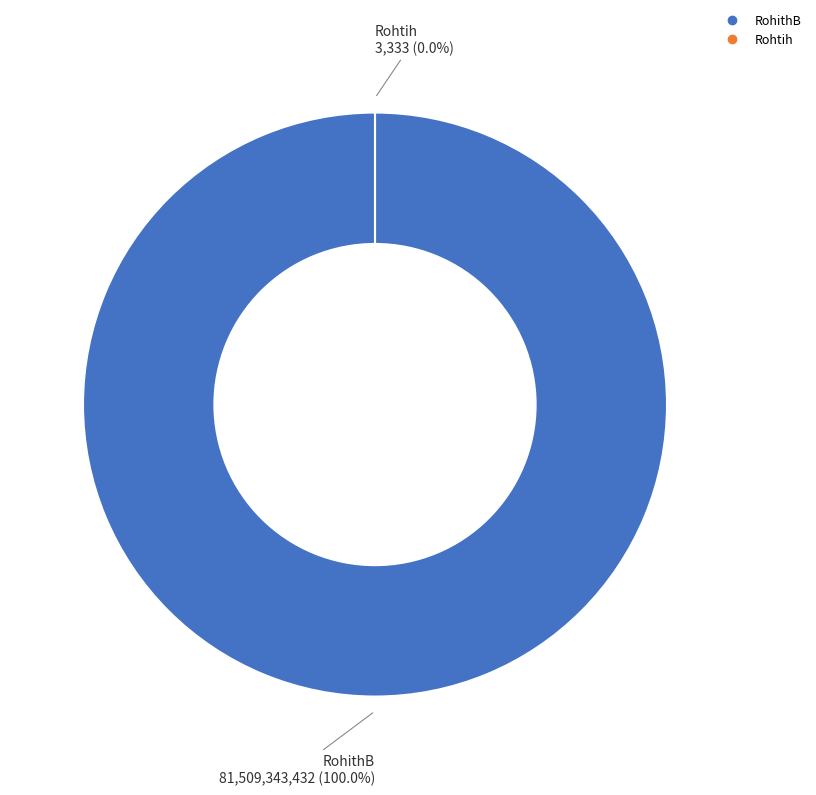

To the nearest percent, what percentage of the pie is RohithB?

100%